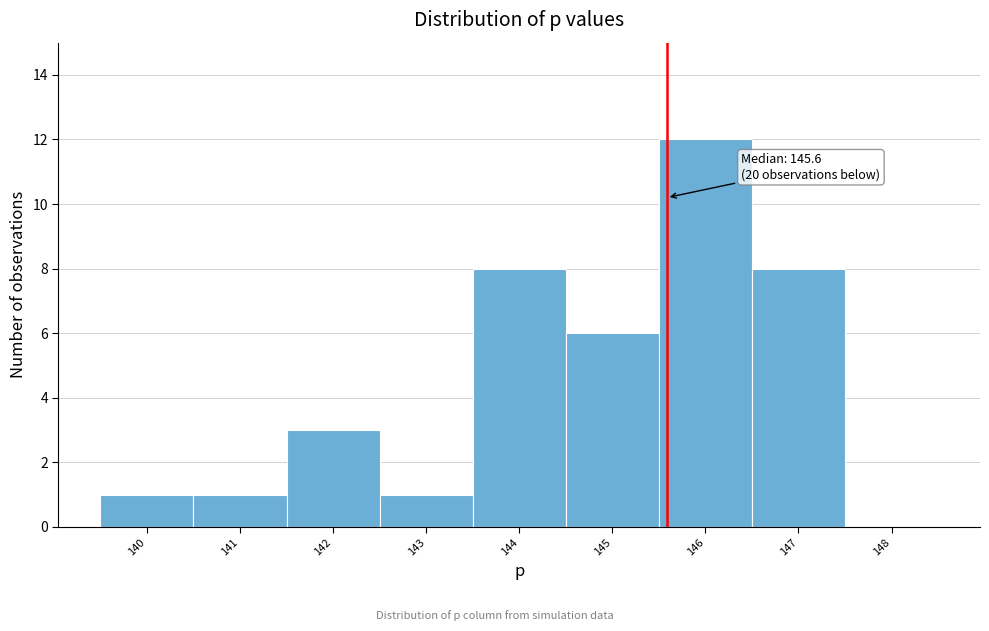

Over which range of the x-axis is the bar tallest?

145.5 to 146.5